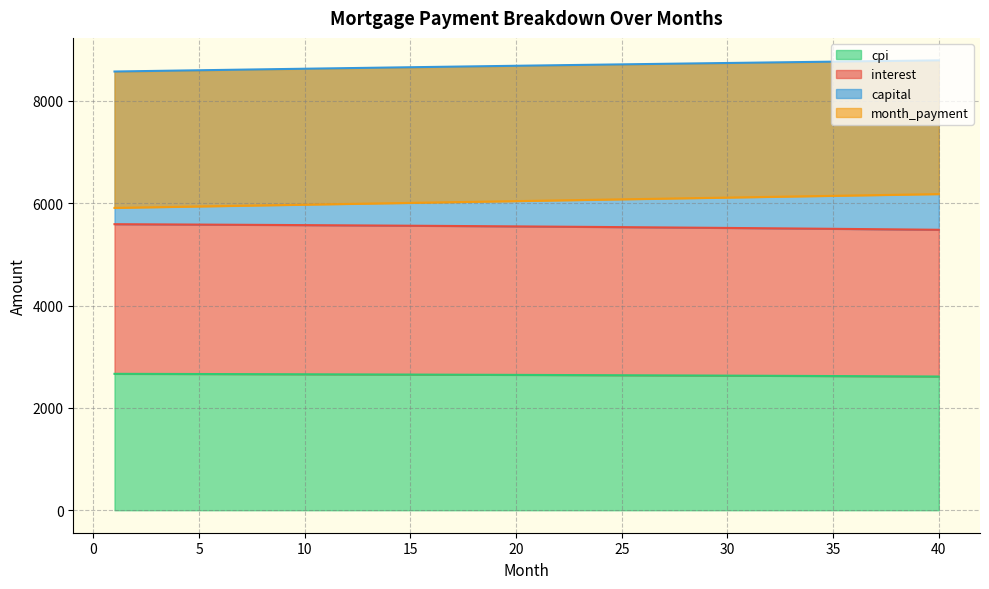

What is the highest value of the cpi series?

2665.8